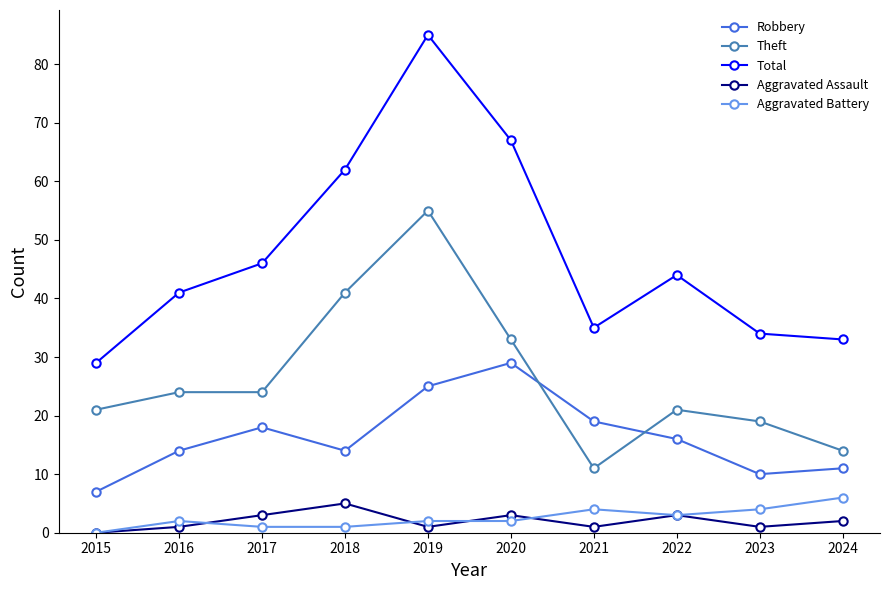

Reading left to right, transcribe all the data shown in this chart.

Robbery: 2015=7	2016=14	2017=18	2018=14	2019=25	2020=29	2021=19	2022=16	2023=10	2024=11
Theft: 2015=21	2016=24	2017=24	2018=41	2019=55	2020=33	2021=11	2022=21	2023=19	2024=14
Total: 2015=29	2016=41	2017=46	2018=62	2019=85	2020=67	2021=35	2022=44	2023=34	2024=33
Aggravated Assault: 2015=0	2016=1	2017=3	2018=5	2019=1	2020=3	2021=1	2022=3	2023=1	2024=2
Aggravated Battery: 2015=0	2016=2	2017=1	2018=1	2019=2	2020=2	2021=4	2022=3	2023=4	2024=6